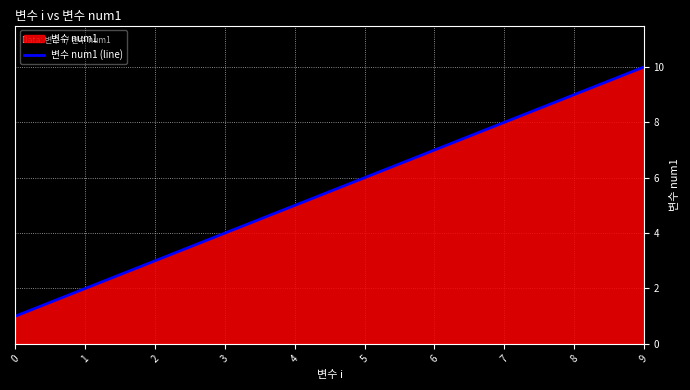

Where is the data nearest to the value 5?

4